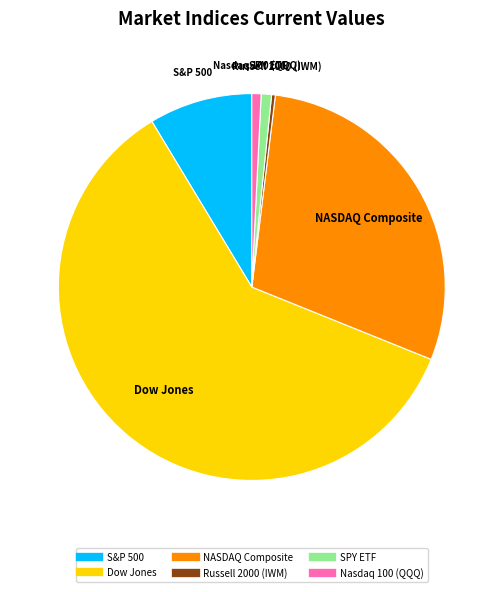

Approximately how many times larger is the value at Nasdaq 100 (QQQ) compared to SPY ETF?

0.9